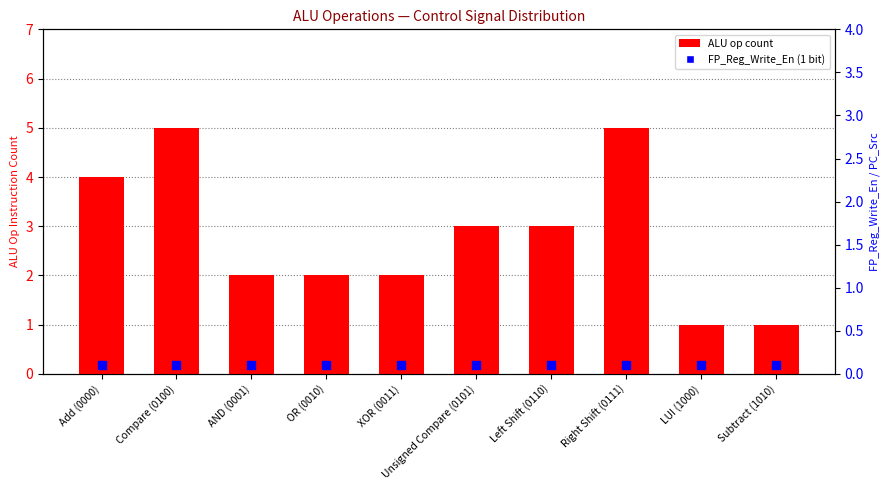

Which series has the widest spread of Y values?

ALU op count